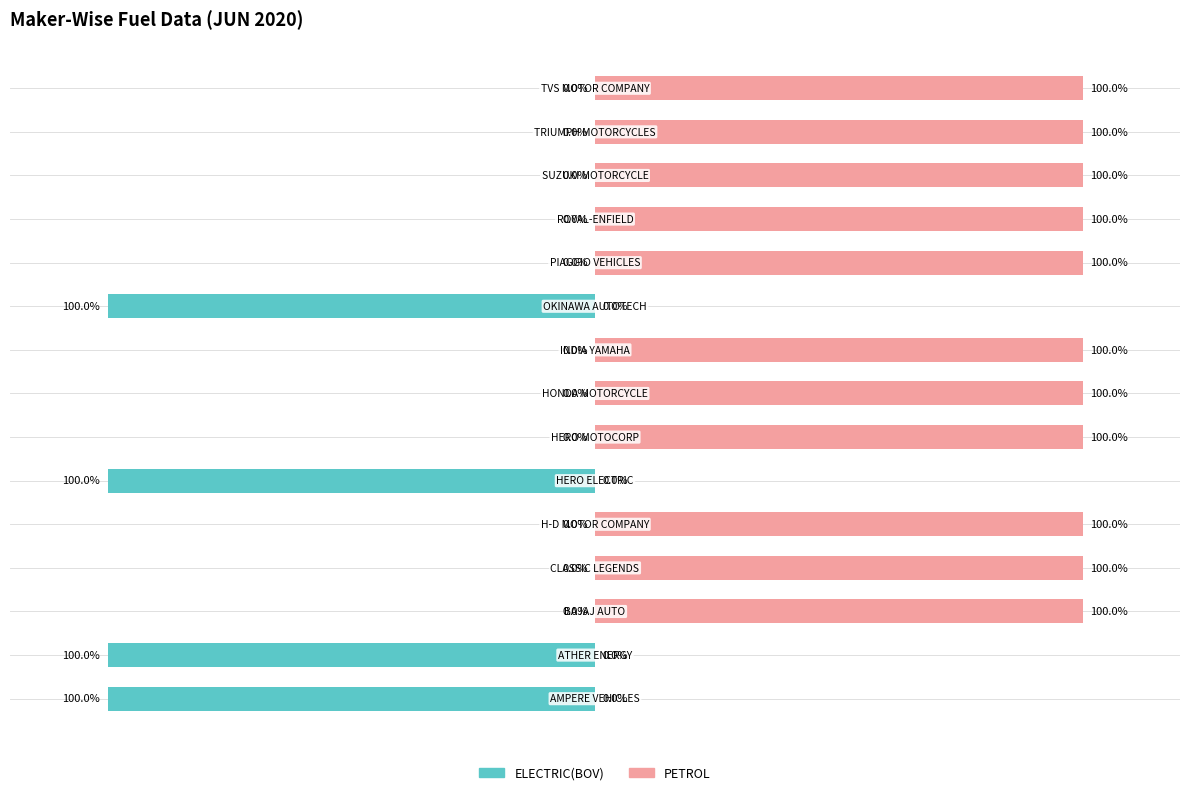

What is the average value of the PETROL series?

73